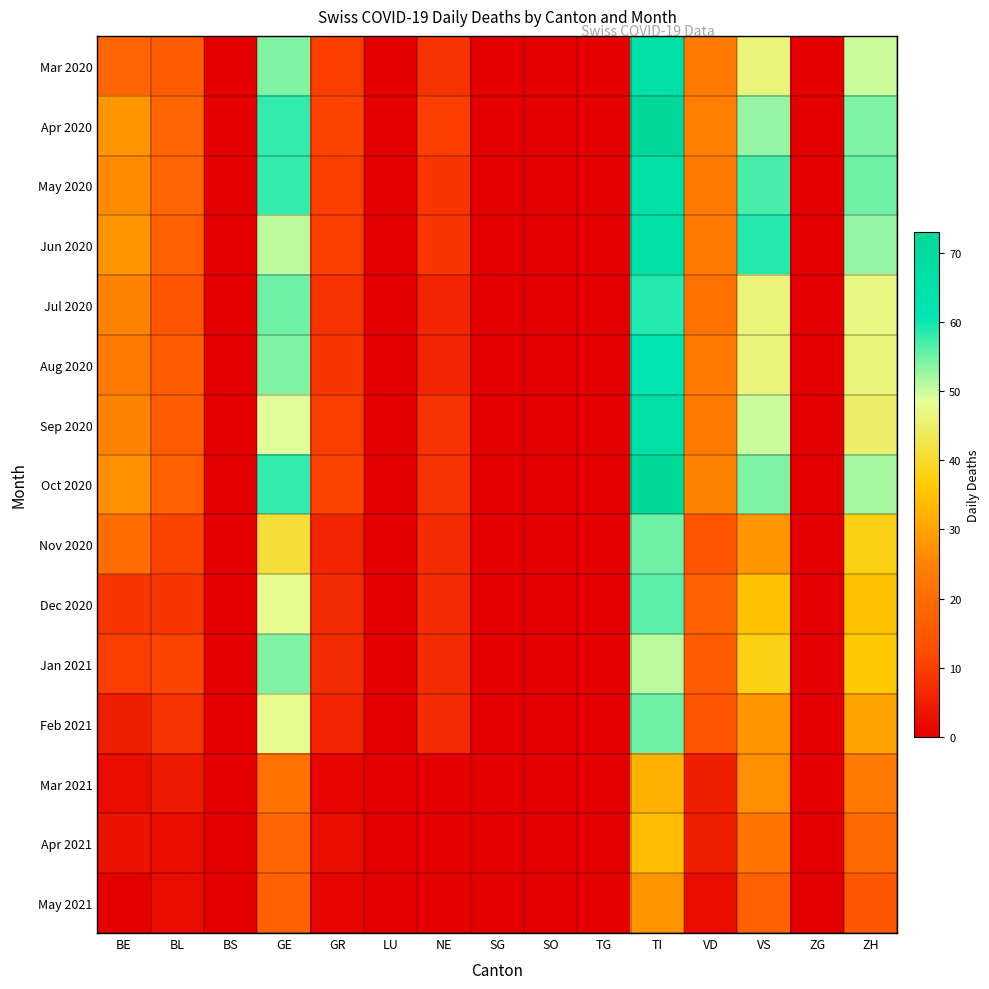

How many data points does each series have?

15